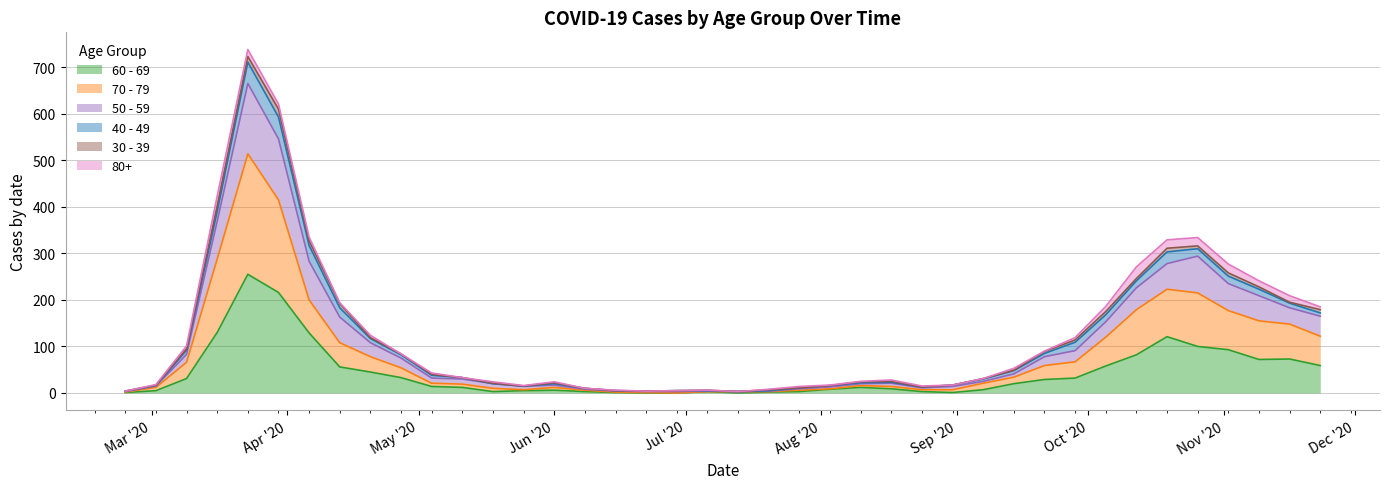

Where does the 70 - 79 series first go above 21?

2020-03-09